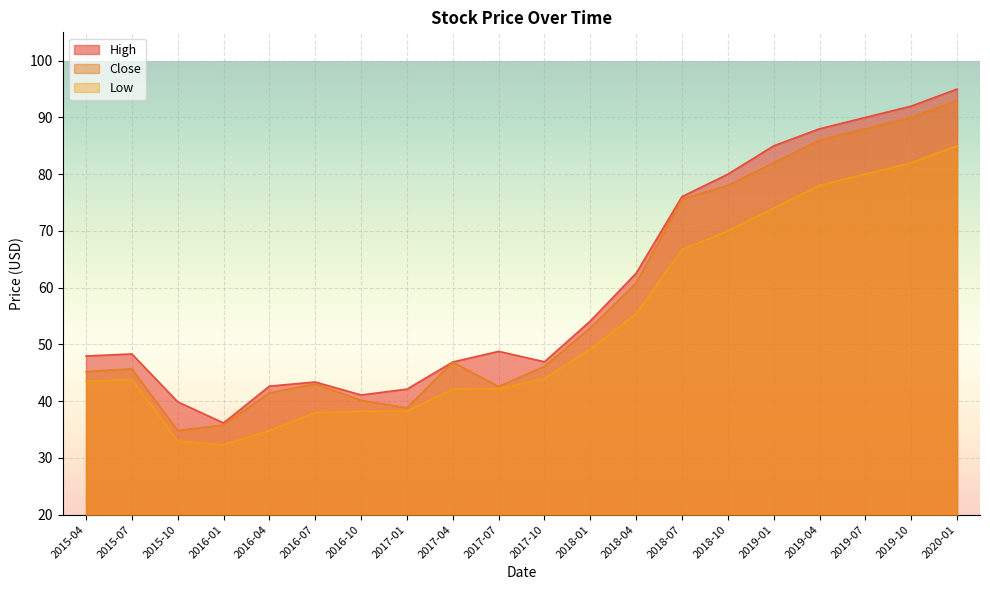

Reading left to right, list all the values displayed in this chart.

High: 48.0	48.3	39.9	36.2	42.7	43.4	41.1	42.1	46.9	48.8	46.9	54.1	62.5	76.1	80.0	85.0	88.0	90.0	92.0	95.0
Close: 45.2	45.7	34.8	35.8	41.5	43.0	40.2	38.8	46.9	42.6	46.1	52.9	60.8	75.6	78.0	82.0	86.0	88.0	90.0	93.0
Low: 43.5	43.8	33.0	32.3	34.8	38.0	38.2	38.2	42.1	42.2	44.0	49.2	55.4	66.7	70.0	74.0	78.0	80.0	82.0	85.0